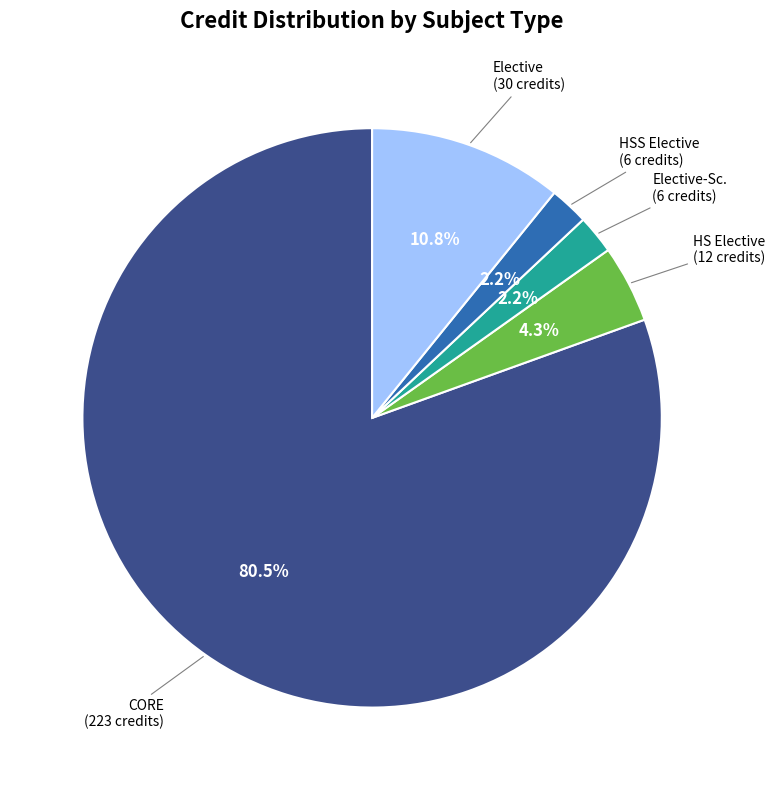

Is there any slice that represents more than half of the pie?

Yes